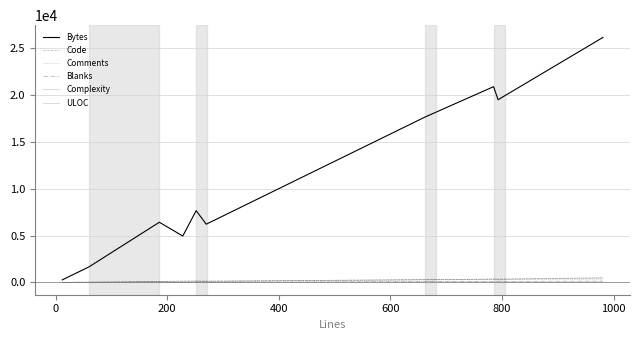

True or false: Comments and Bytes intersect in this chart.

False